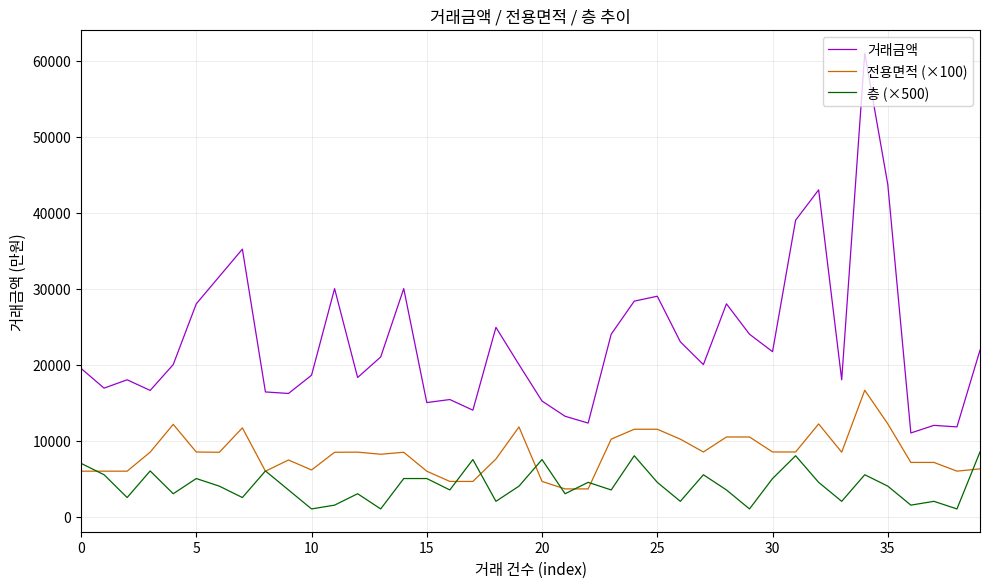

Rank the series by their maximum value, from lowest to highest.

층 (×500), 전용면적 (×100), 거래금액